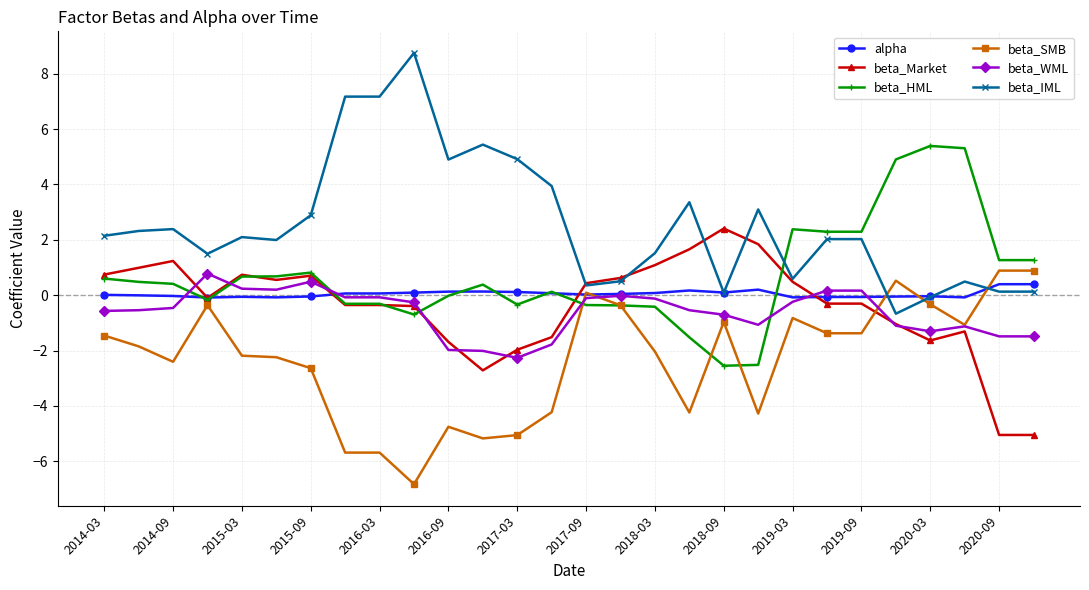

Which series has the largest total across all categories?

beta_IML